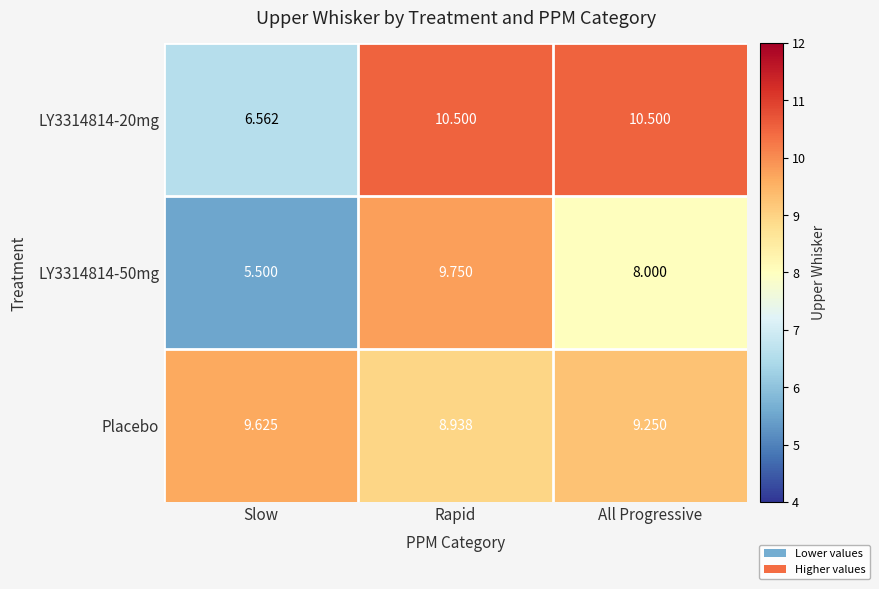

List the labels in order of Placebo value, smallest first.

Rapid, All Progressive, Slow